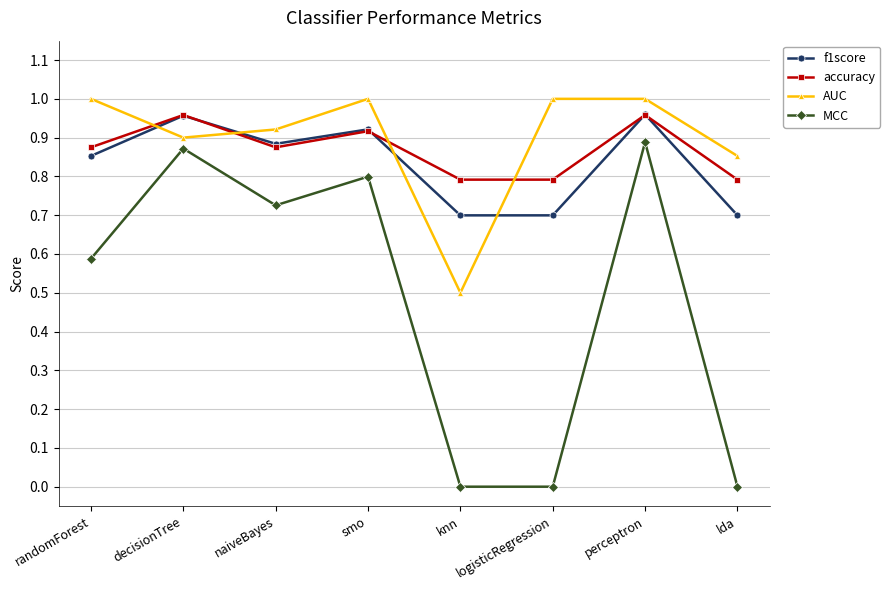

What is the label of the 1st point from the left?

randomForest